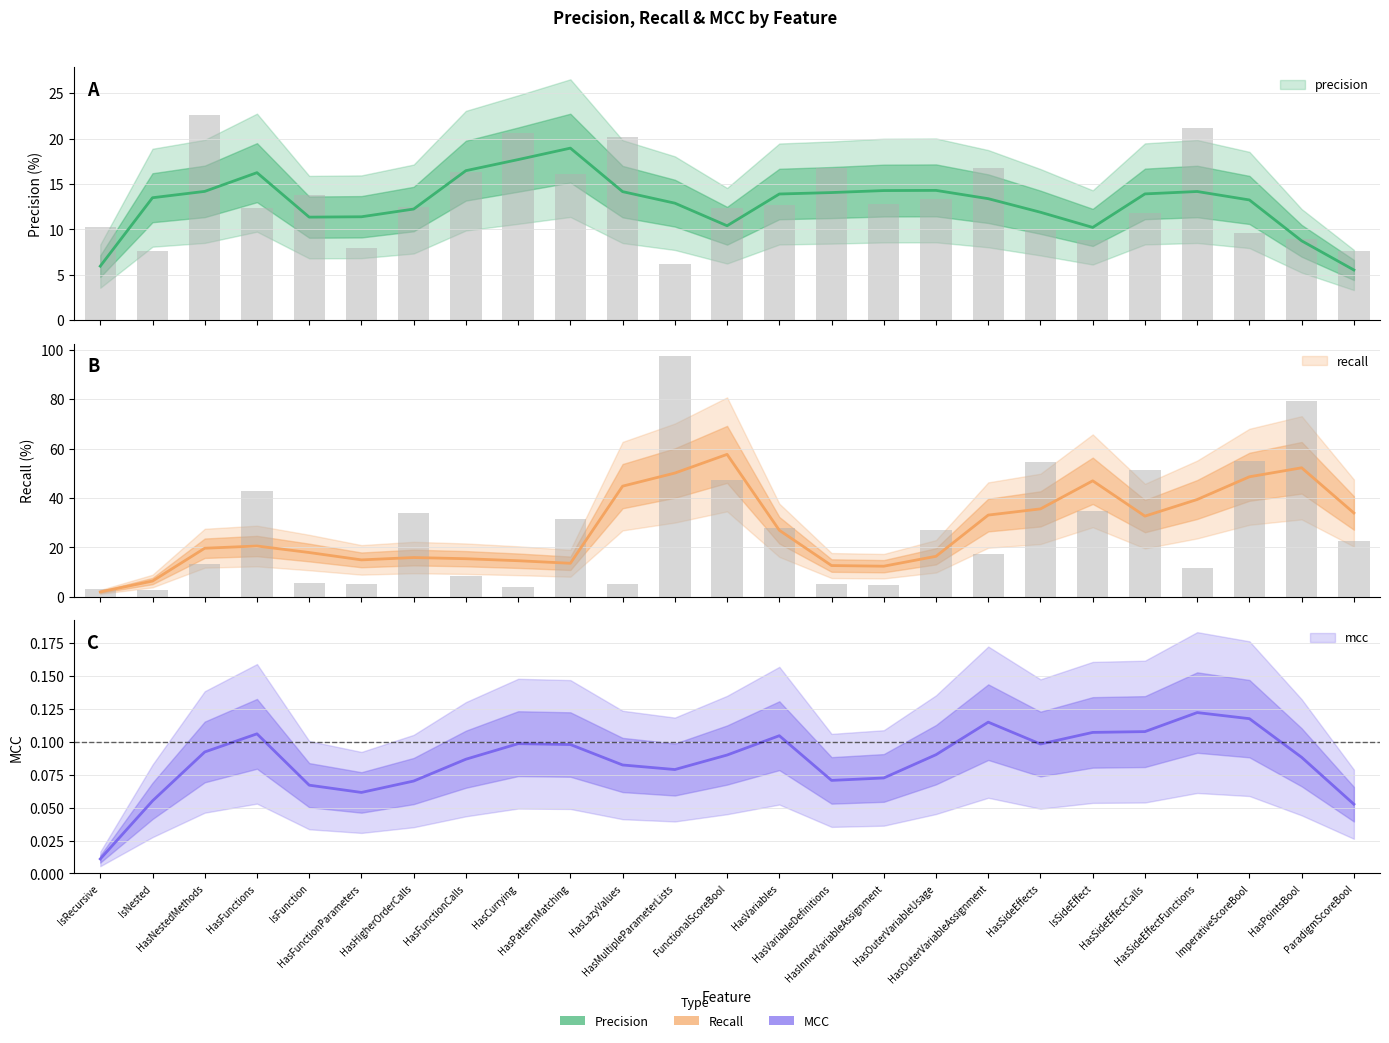

What is the sum of the recall values at FunctionalScoreBool and HasCurrying?

51.3